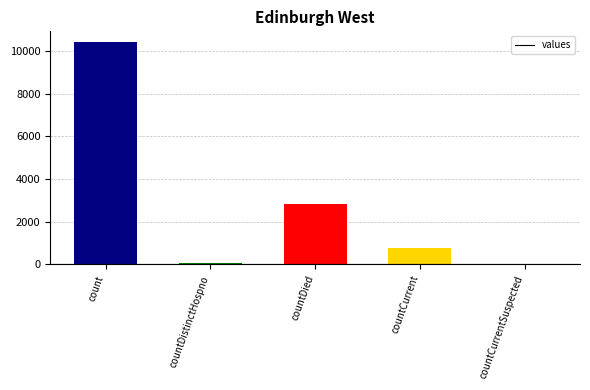

The value at countCurrent is 778. True or false?

True